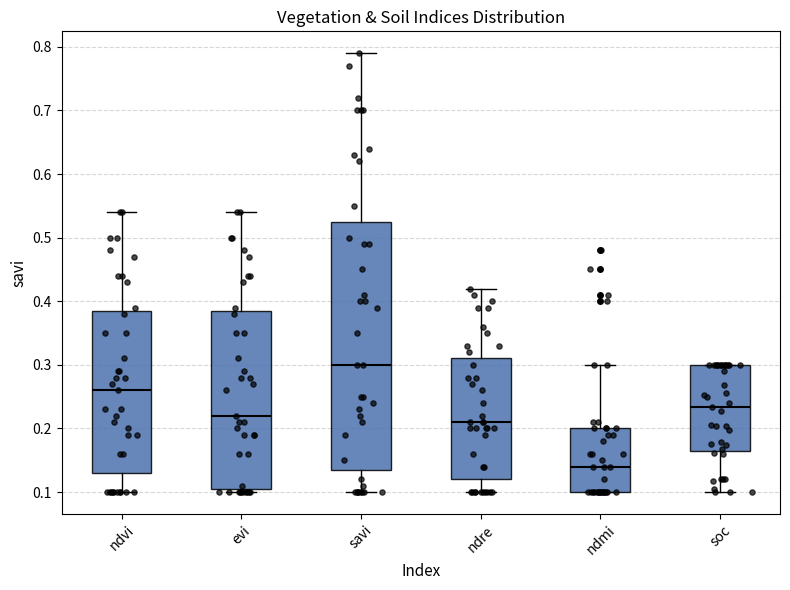

Comparing the boxes themselves (not the whiskers), which one is the tallest?

savi